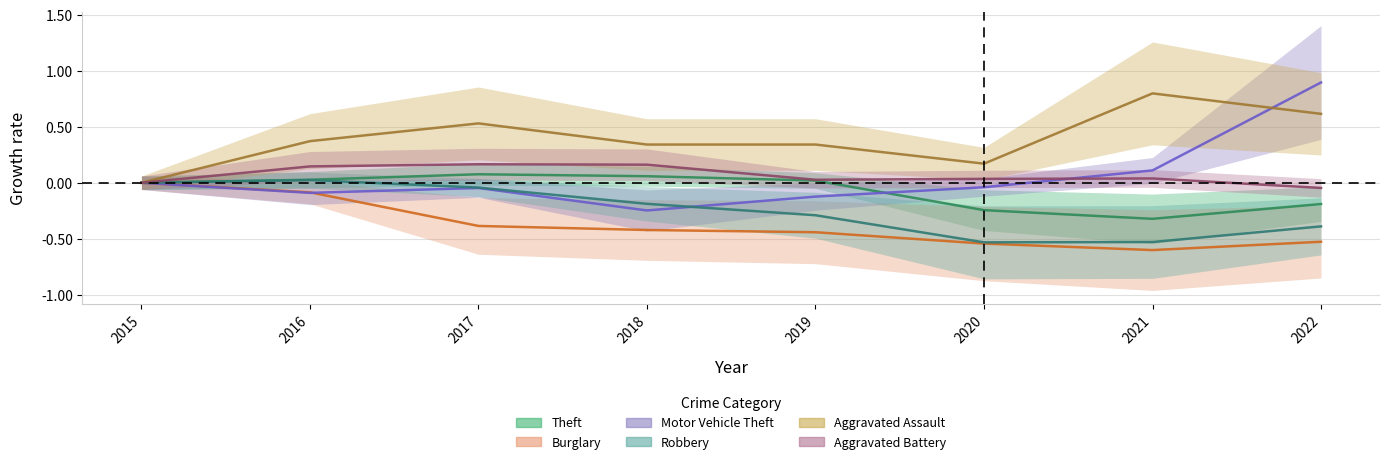

What is the average value of the Theft series?

-0.1